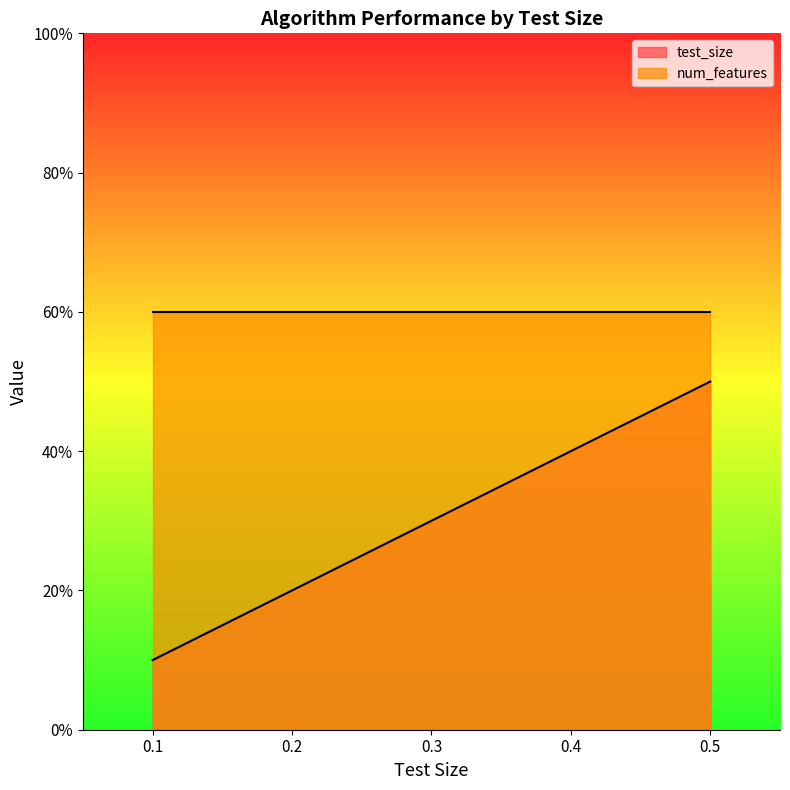

What is the value of the 1st point from the left?

0.1